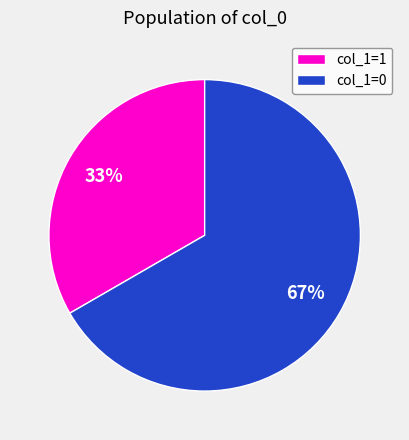

To the nearest percent, what is the combined percentage of col_1=0 and col_1=1?

100%